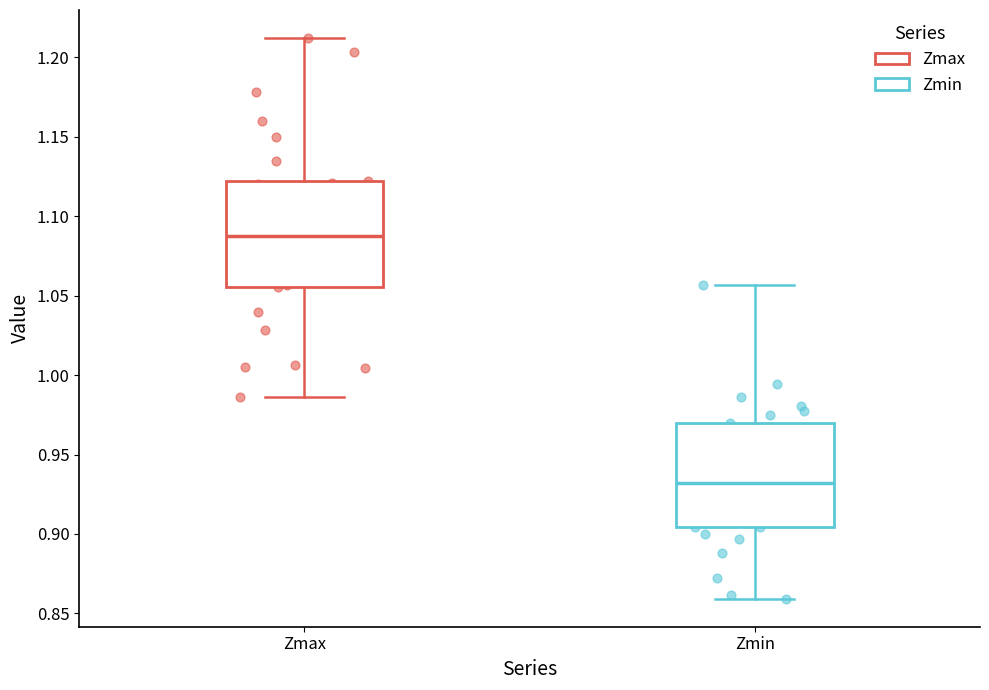

Reading left to right, read every box against the y-axis: the position of its median line, the range the box covers, and the ends of its whiskers. The values are not printed on the chart, so give them approximately, as read against the axis.

Zmax: median 1.090, box 1.055 to 1.120, whiskers 0.985 to 1.210
Zmin: median 0.930, box 0.905 to 0.970, whiskers 0.860 to 1.055